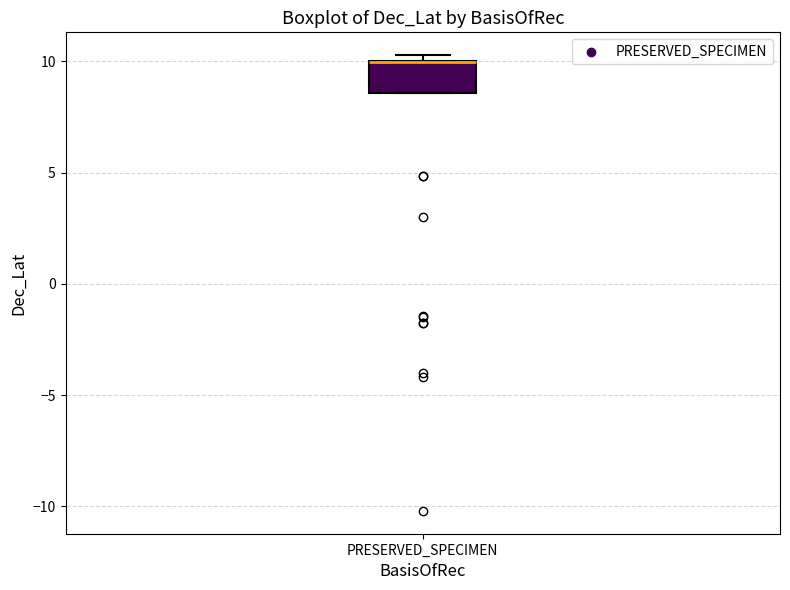

Where is the lower edge of the box for PRESERVED_SPECIMEN on the y-axis? The values are not printed on the chart, so give them approximately, as read against the axis.

8.5